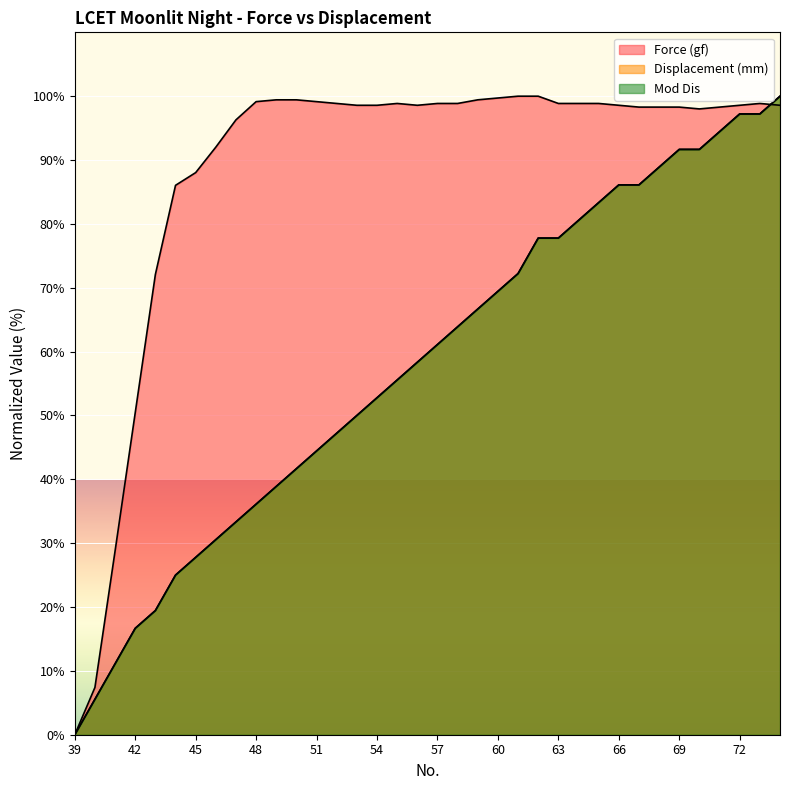

Where is Force (gf) nearest to the value 50?

42